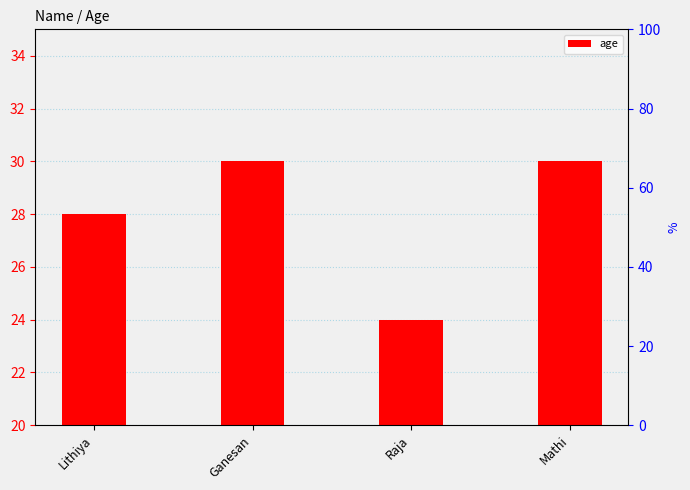

What position from the left is Mathi?

4